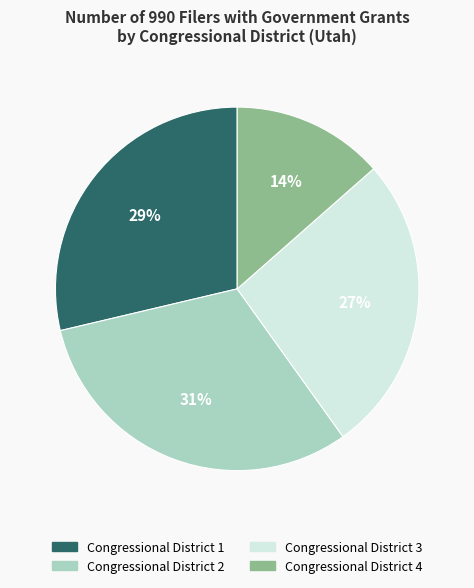

To the nearest percent, what is the average slice percentage?

25%